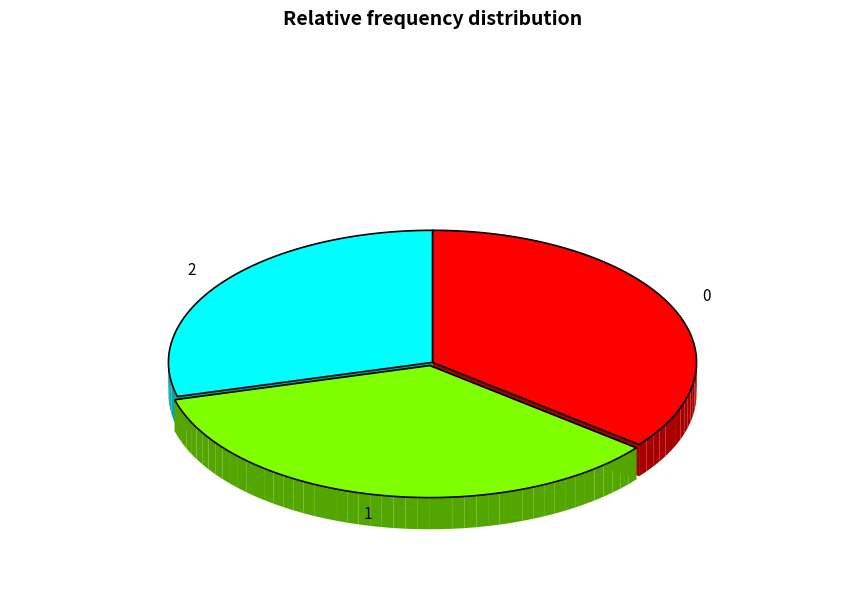

Which slice is the smallest?

2